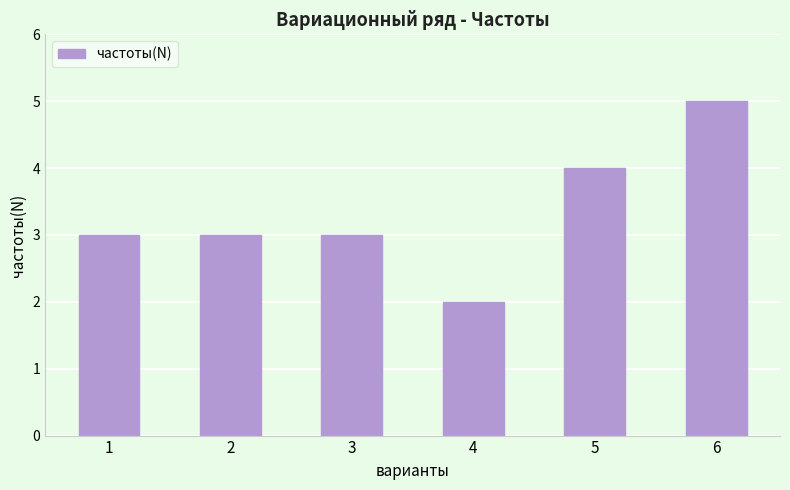

What is the ratio of the value at 5 to the value at 4?

2.0